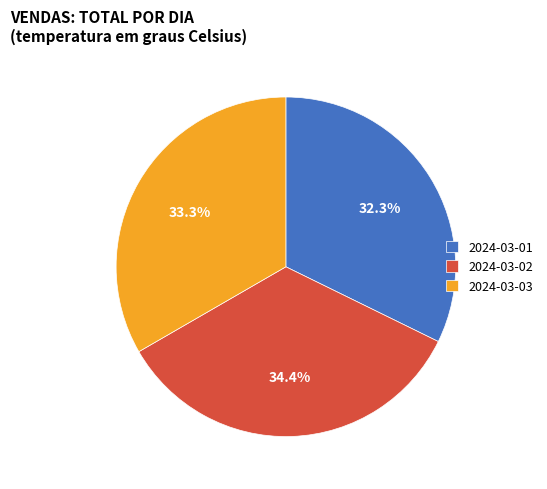

Combined, what portion of the pie is 2024-03-02 and 2024-03-03?

67.7%